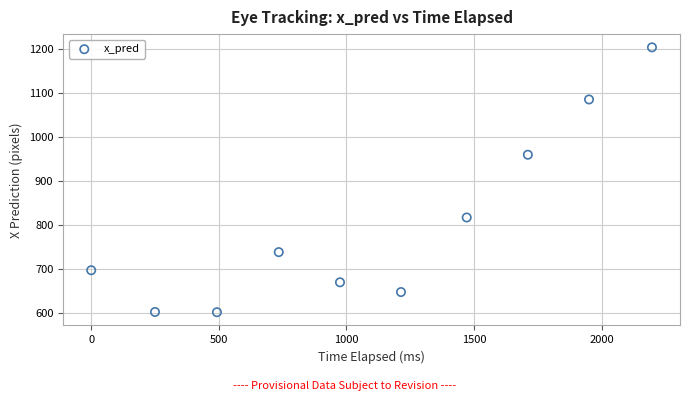

What is the range of X values (max minus min)?

2197.0